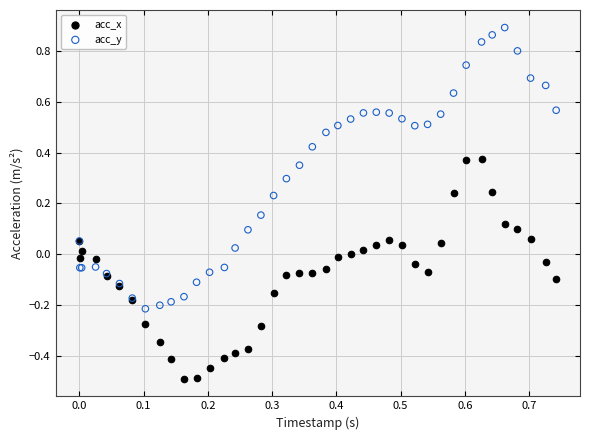

What are all the series names shown in the legend?

acc_x, acc_y